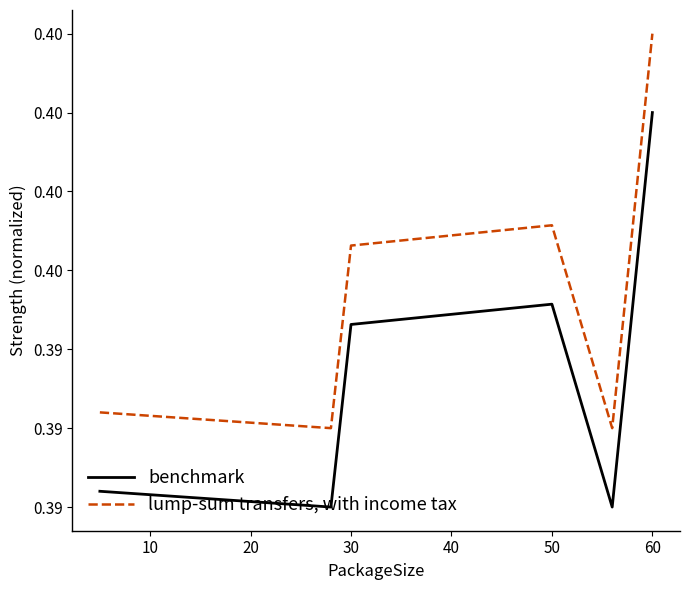

What are all the series names shown in the legend?

benchmark, lump-sum transfers, with income tax